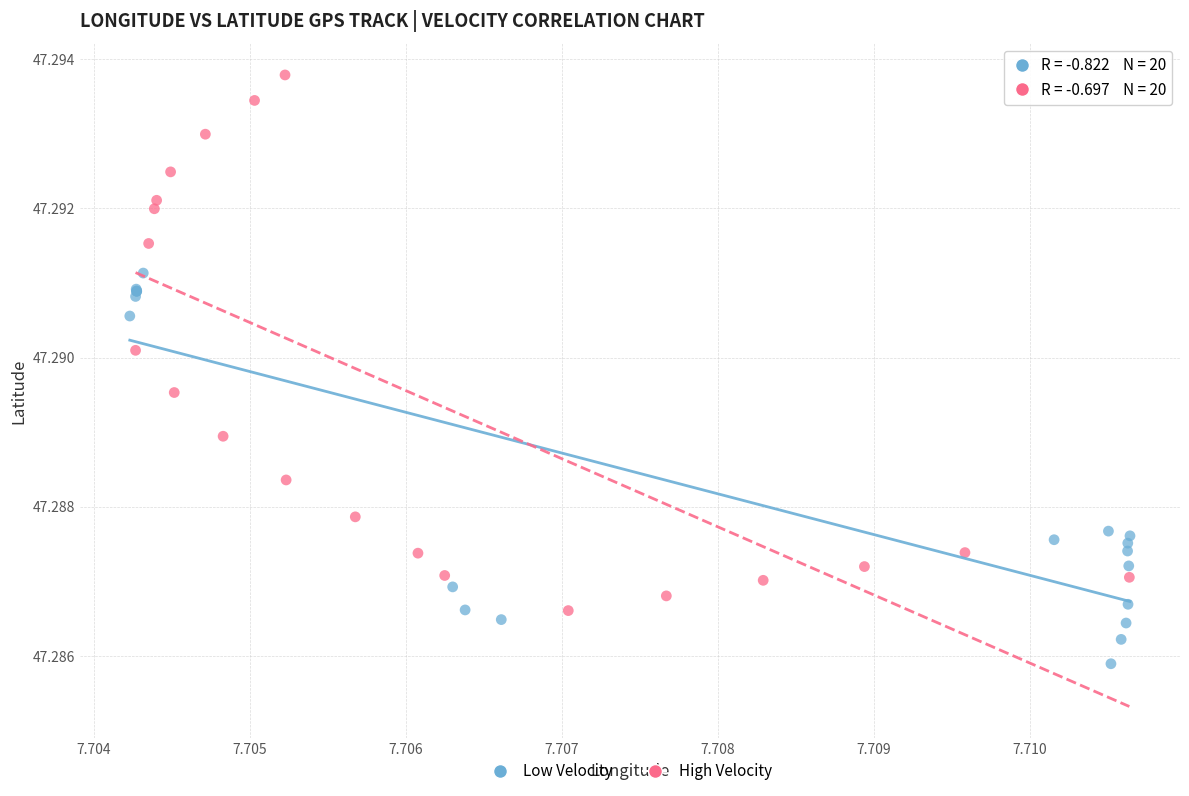

Which series reaches the minimum Y coordinate?

Low Velocity